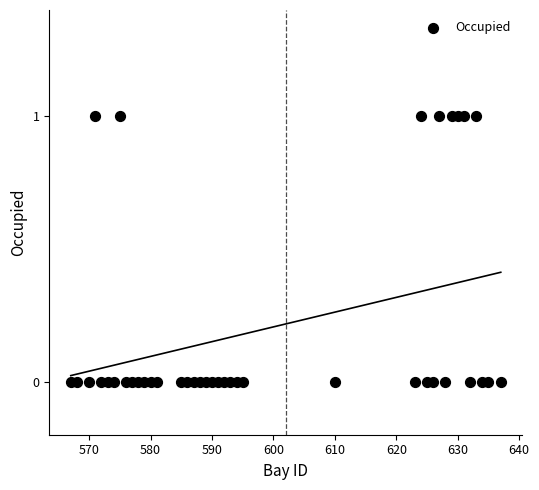

What is the range of X values (max minus min)?

70